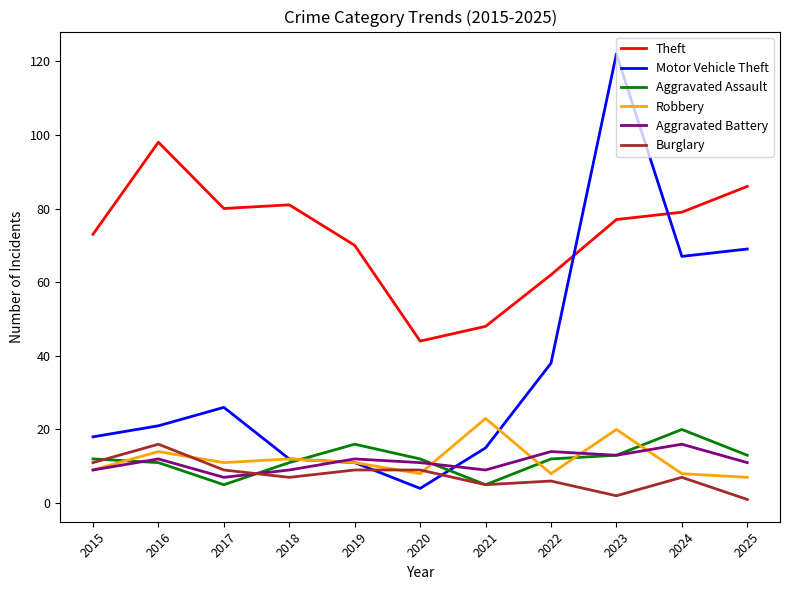

What is the sum of the Robbery values at 2018 and 2024?

20